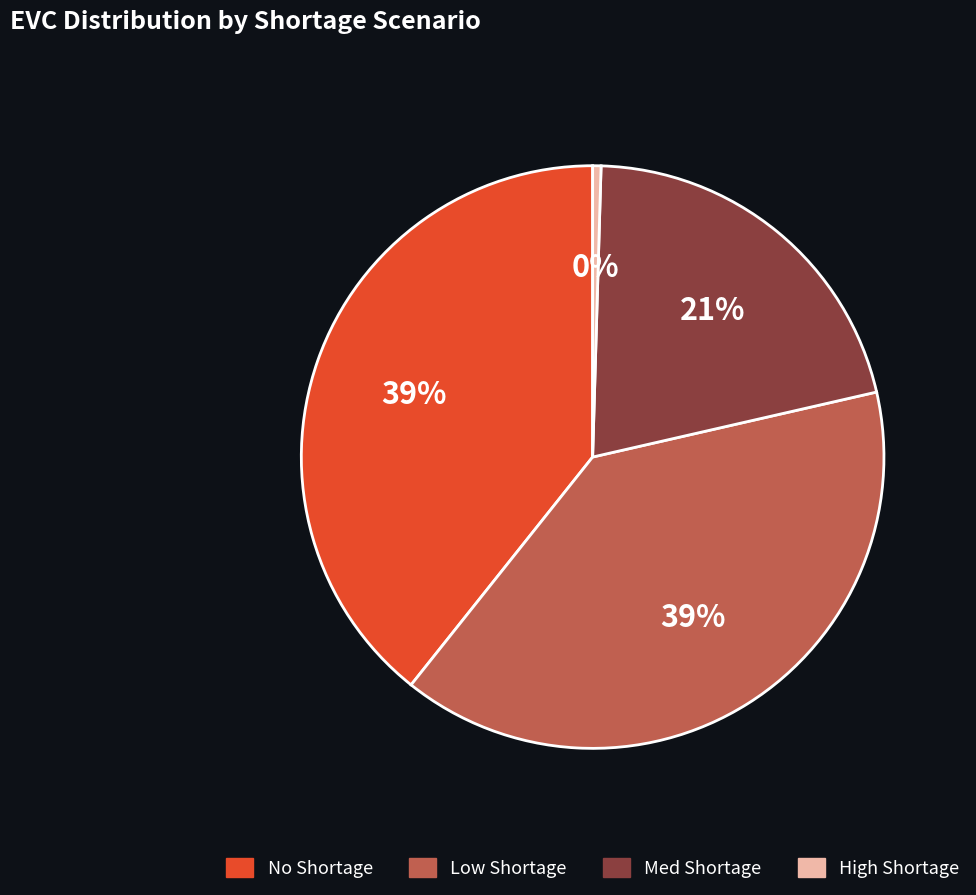

What is the smallest slice in the pie chart?

High Shortage